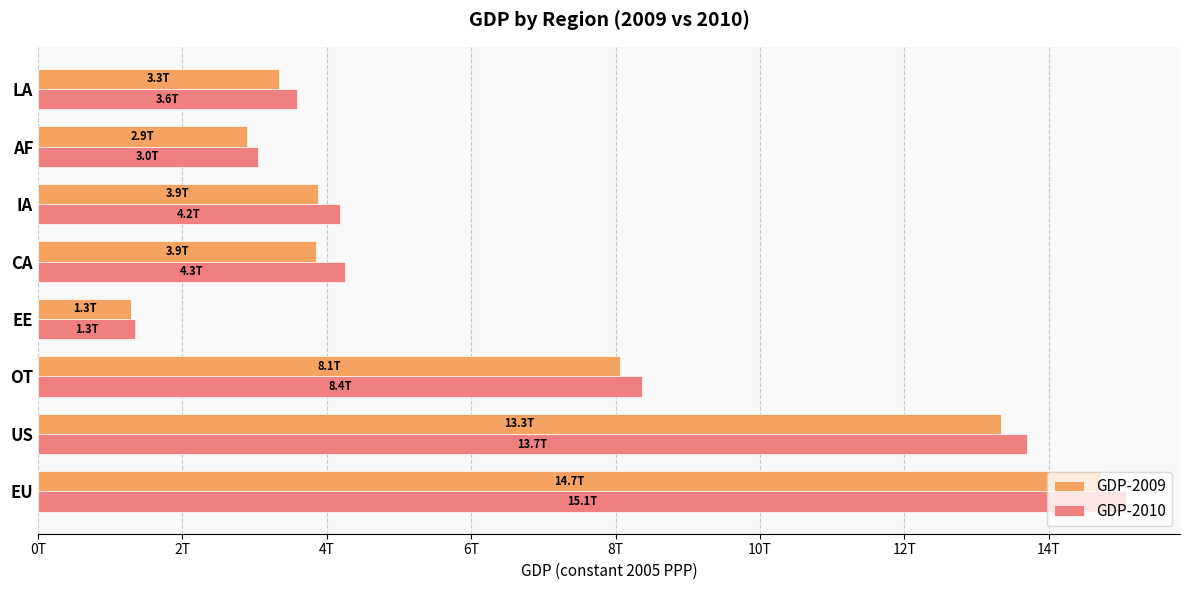

What are all the series names shown in the legend?

GDP-2009, GDP-2010